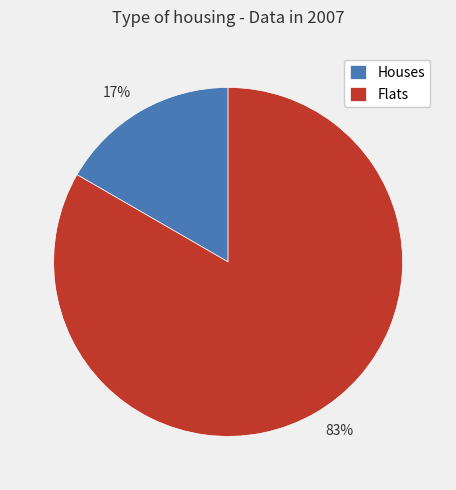

Count the number of slices in the pie.

2